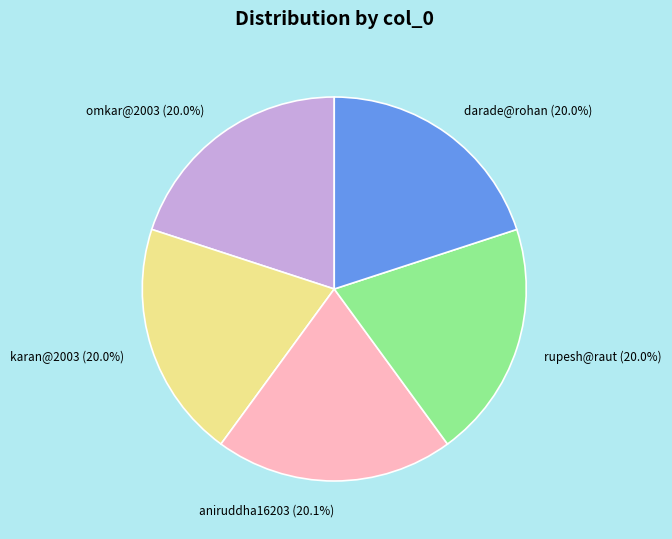

Is there any slice that represents more than half of the pie?

No